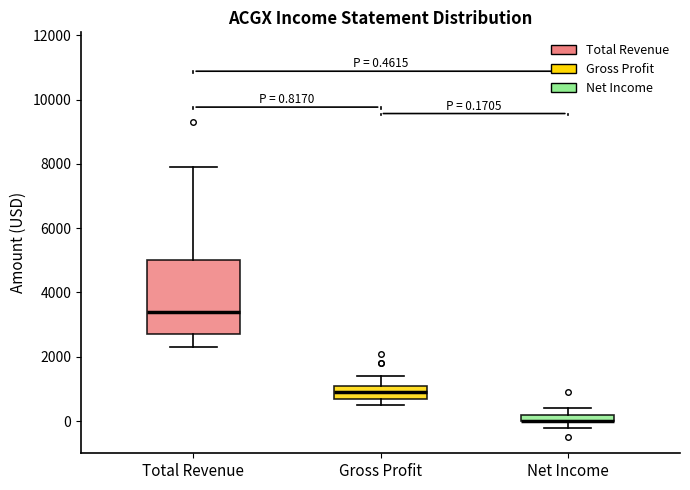

Which box is the tallest, from its lower edge to its upper edge?

Total Revenue